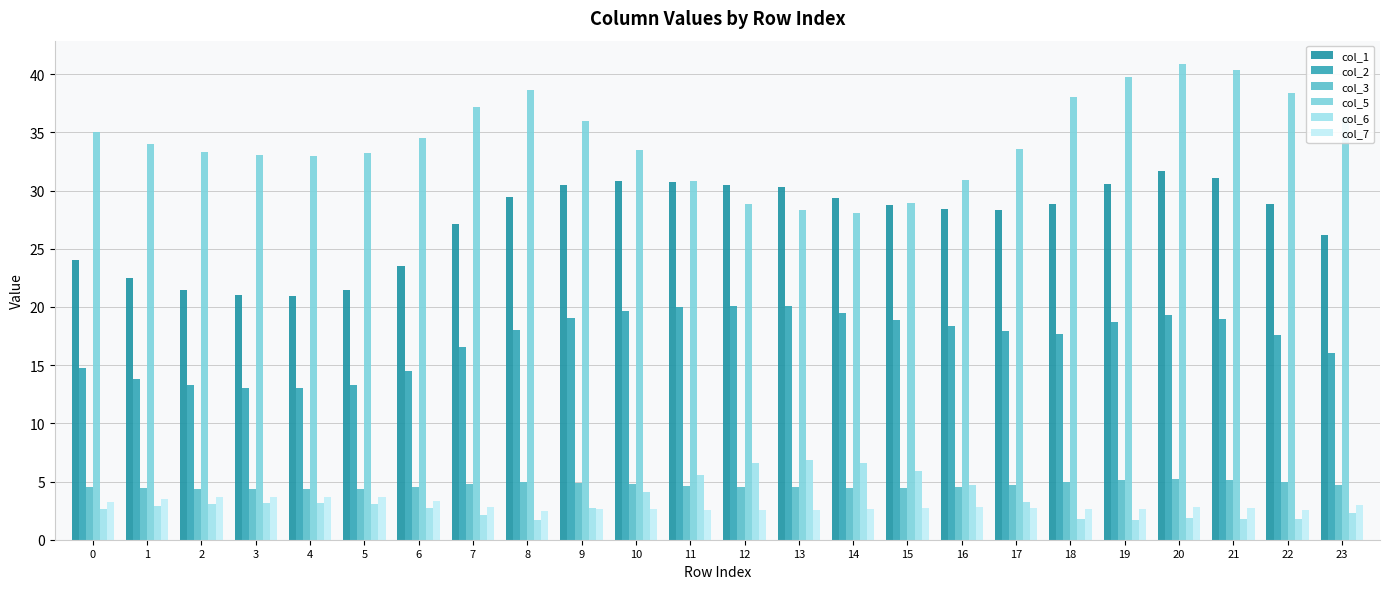

What is the maximum value shown in the chart?

40.8